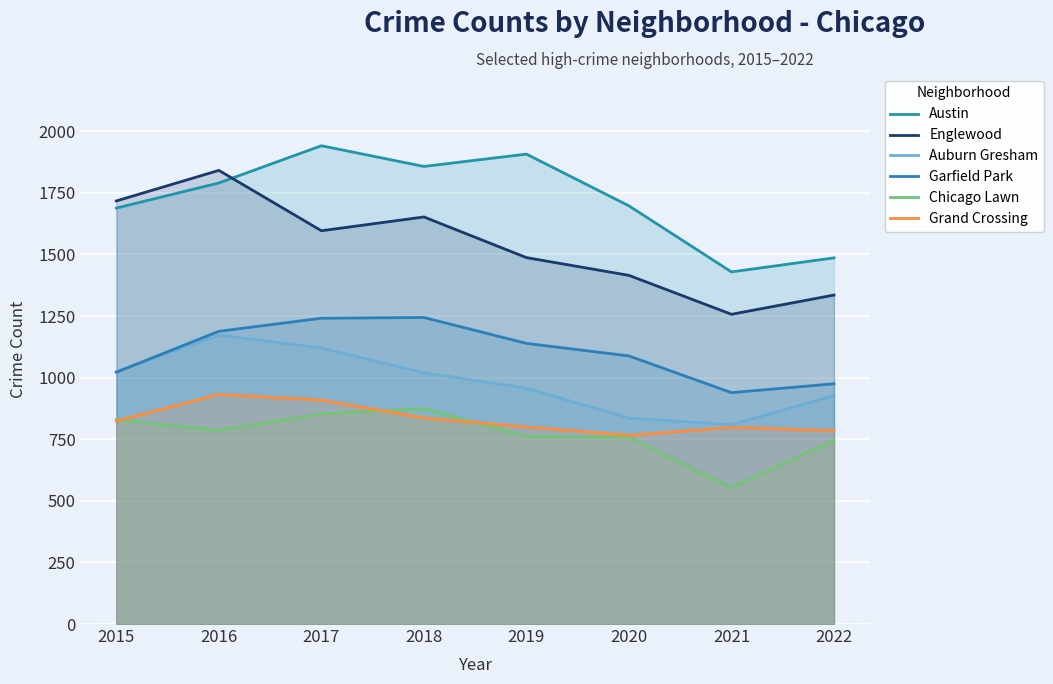

True or false: Auburn Gresham and Englewood cross at least once.

False